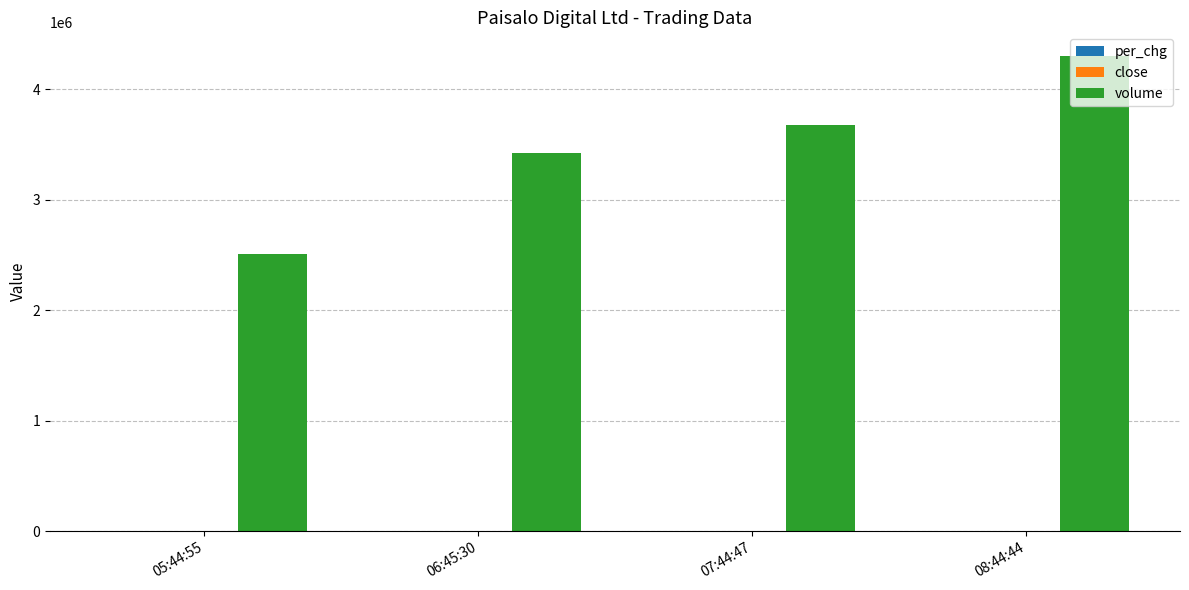

What is the greatest value displayed?

4297806.0